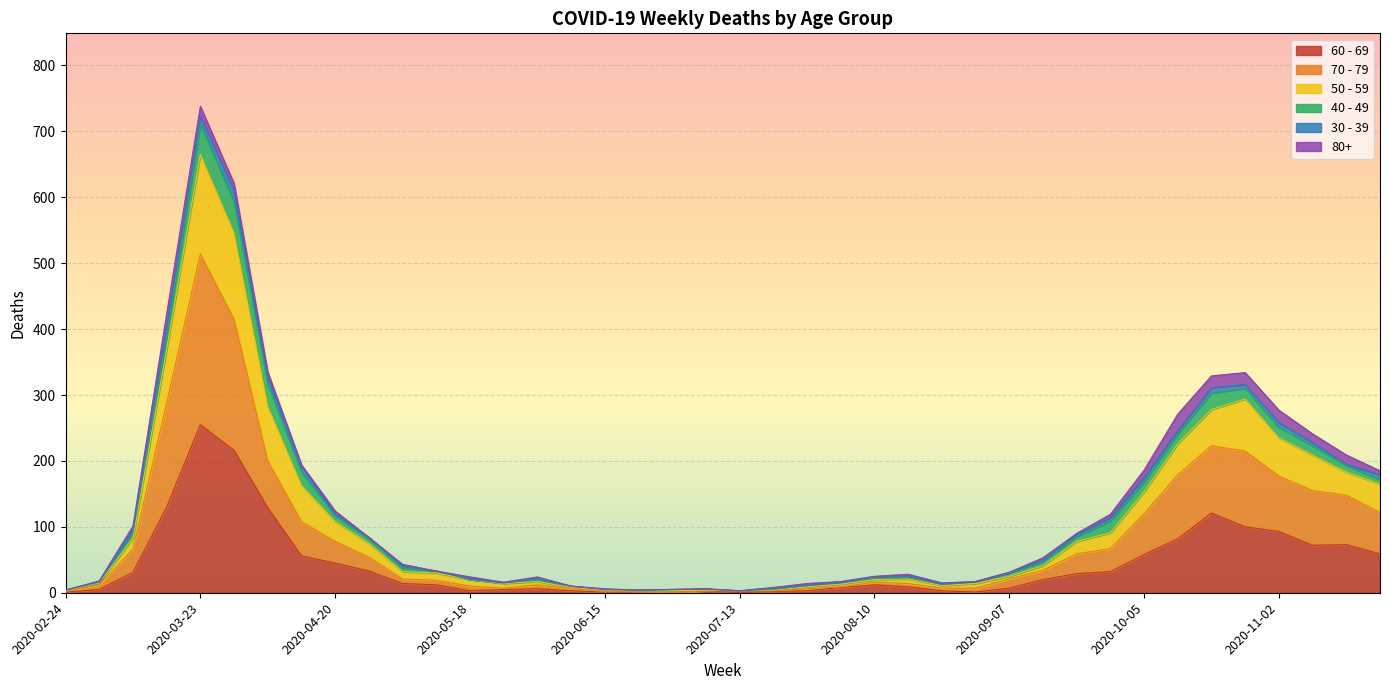

What is the total value across all series at 2020-08-10?

25